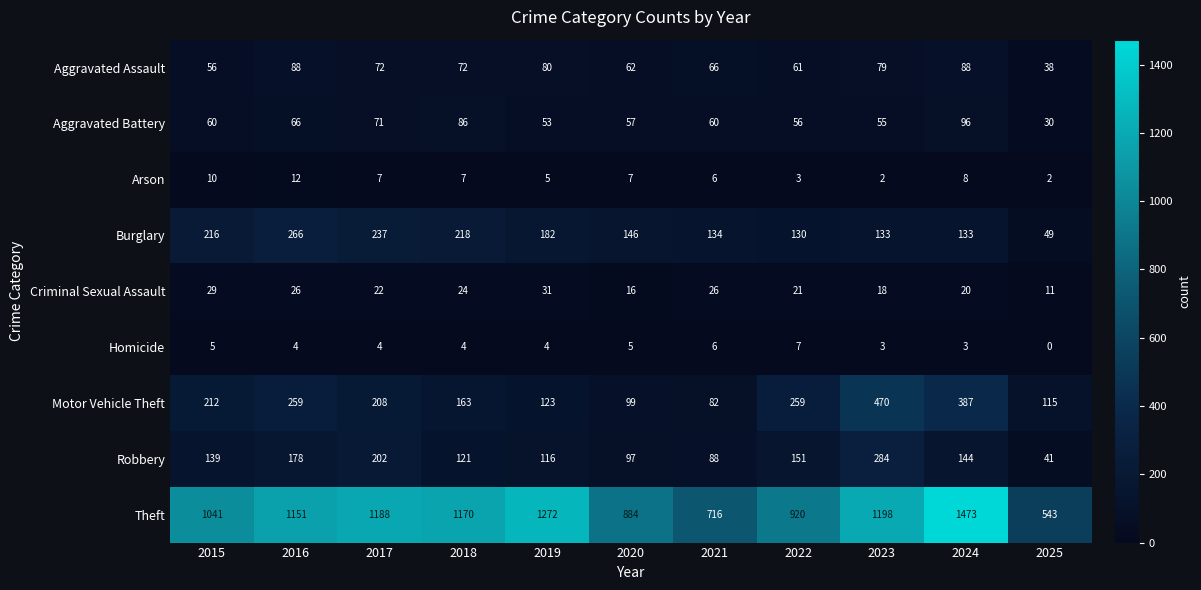

What is the average value of the Theft series?

1051